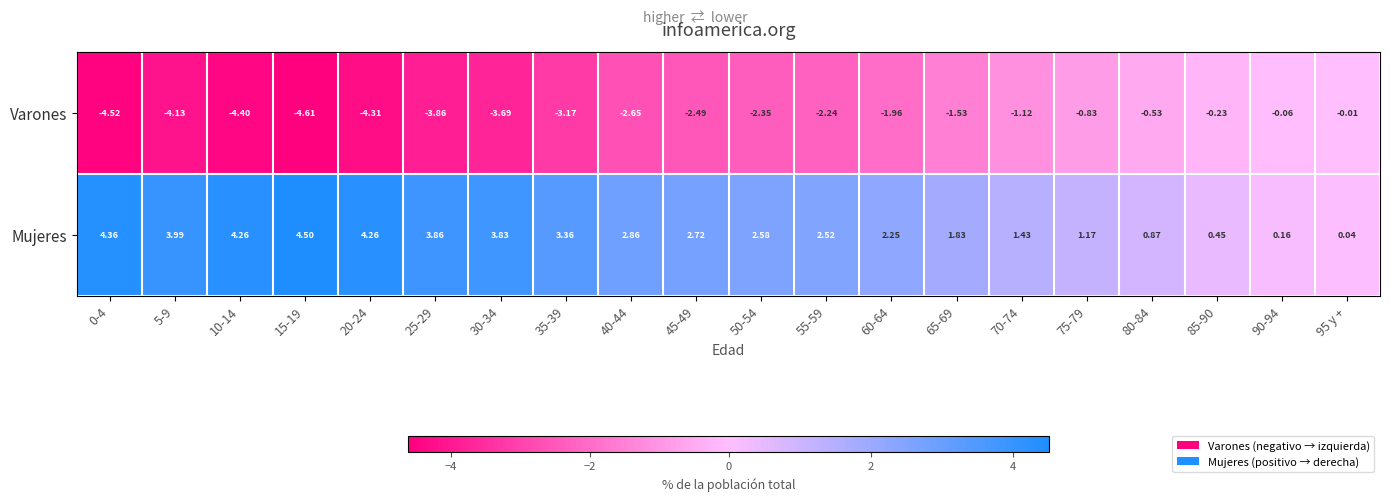

Which series has the largest total across all categories?

Mujeres